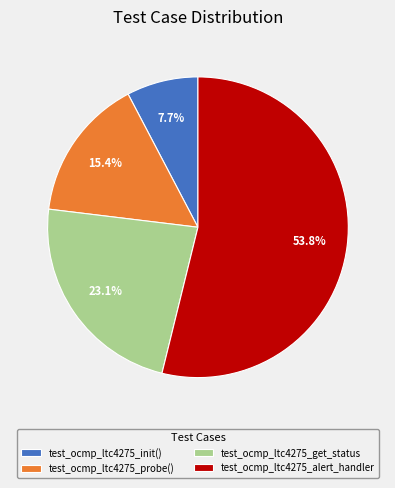

To the nearest percent, what is the combined percentage of test_ocmp_ltc4275_alert_handler and test_ocmp_ltc4275_probe()?

69%